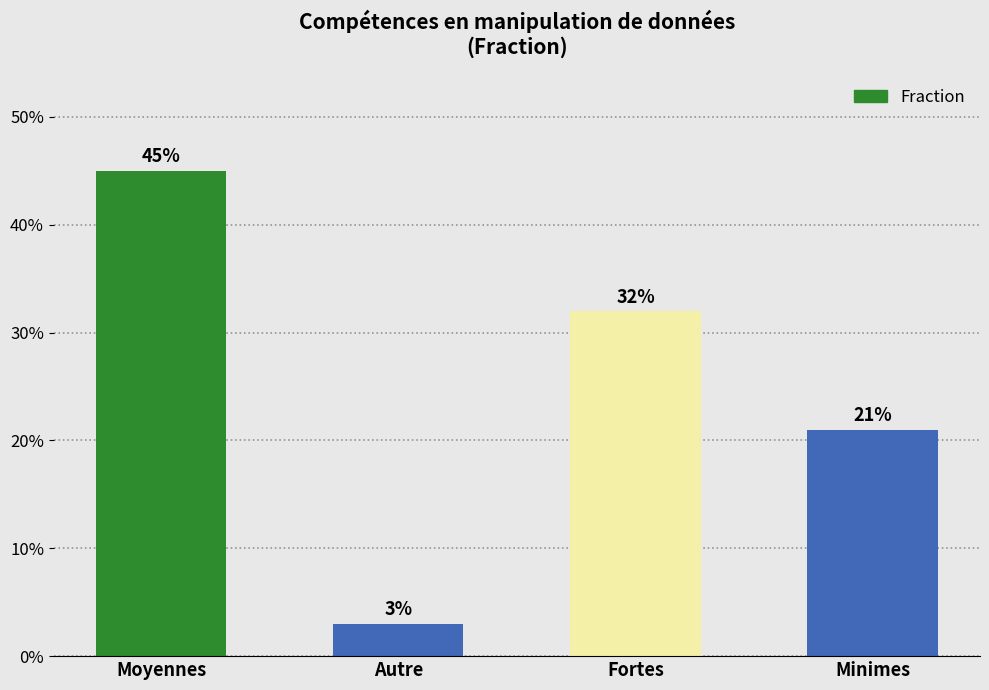

What is the change in value from Fortes to Minimes?

-11